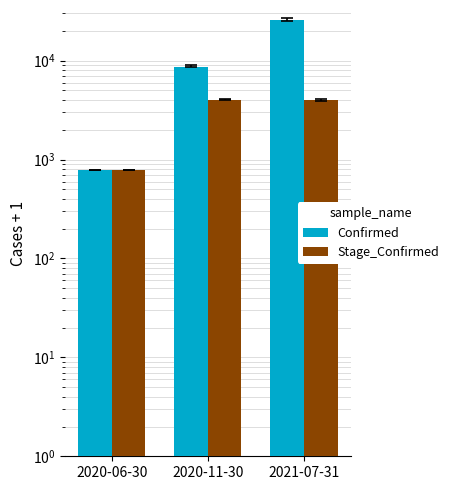

What is the sum of all Stage_Confirmed values?

8789